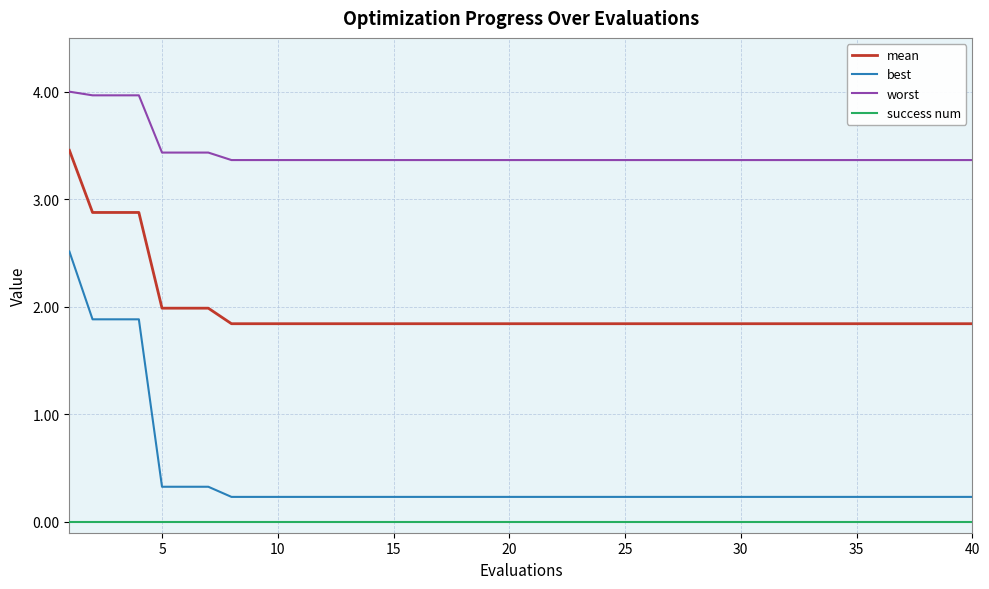

Which series has the widest spread of values?

best